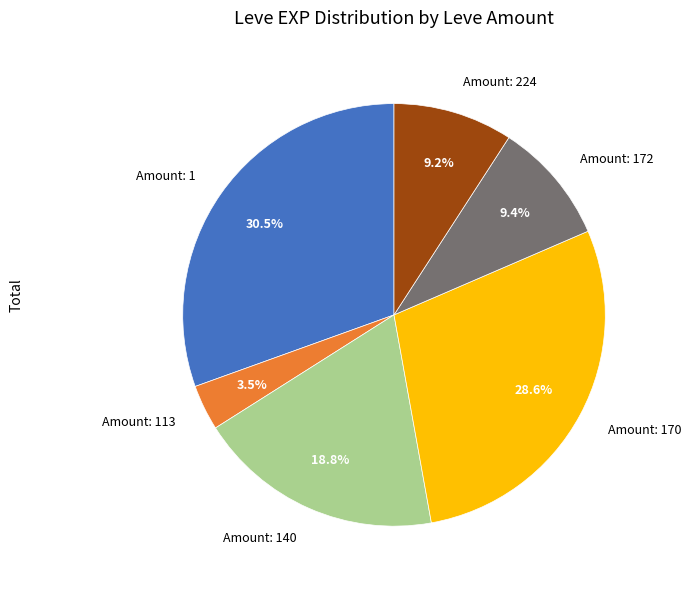

How many slices are in this pie chart?

6